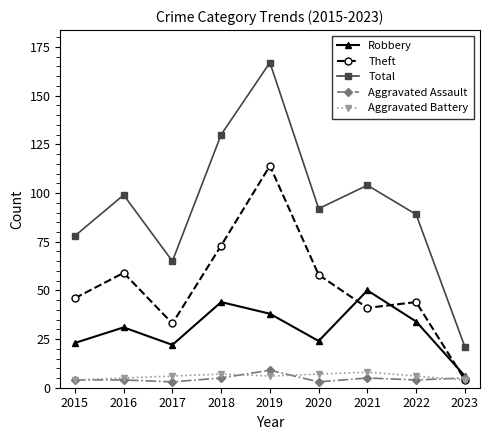

Where do Theft and Aggravated Assault first cross each other?

2022 and 2023